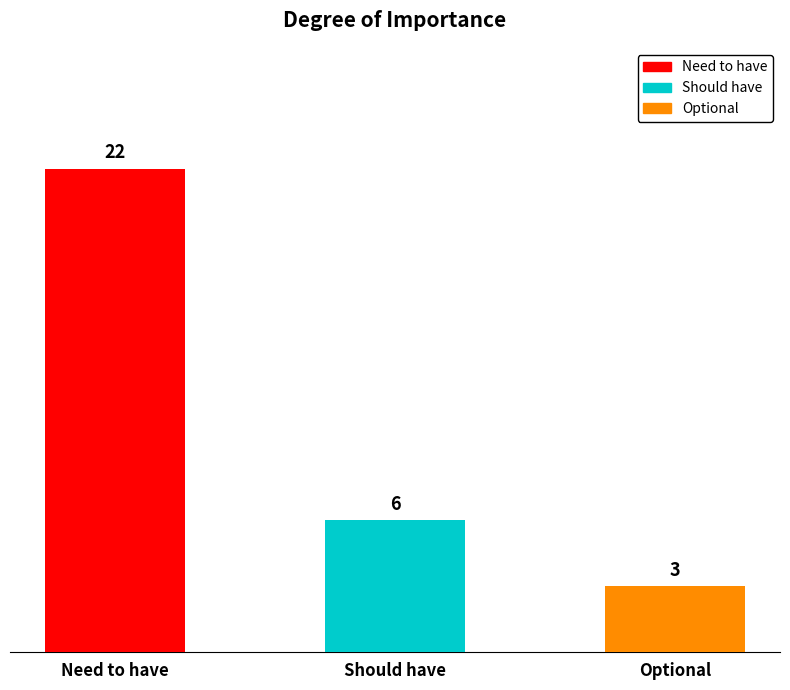

Rank the categories by value from highest to lowest.

Need to have, Should have, Optional